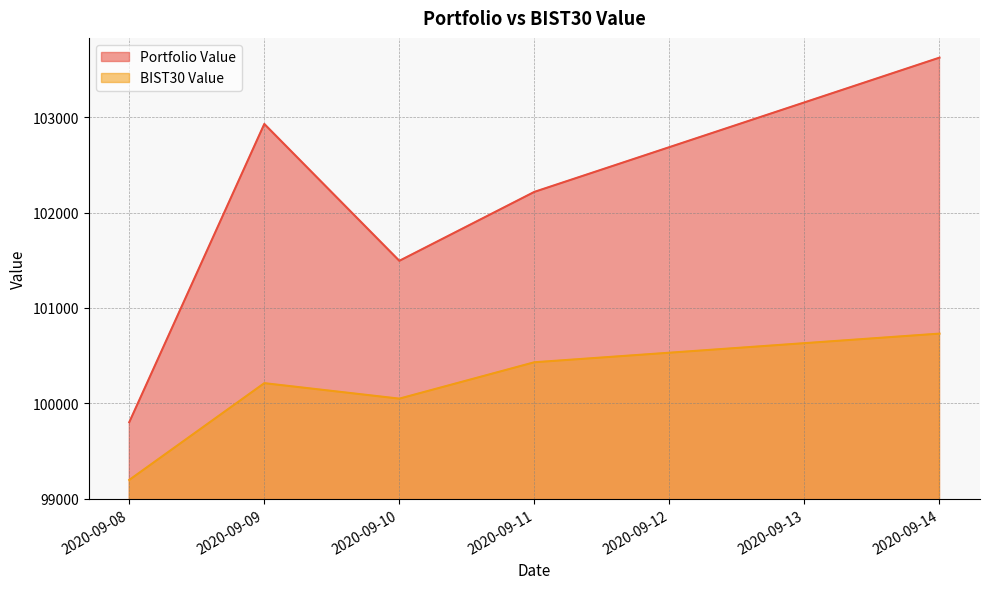

True or false: BIST30 Value has a value of 99196.4 at 2020-09-08.

True